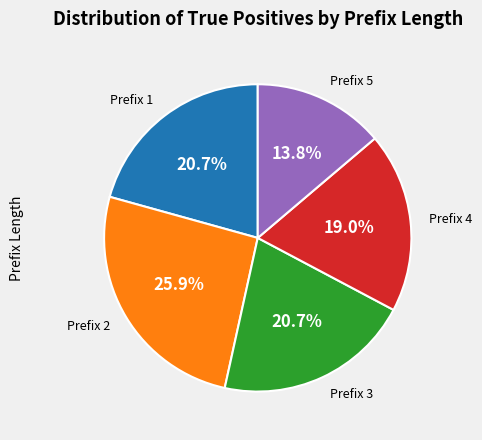

True or false: Prefix 3 accounts for 21% of the total.

True